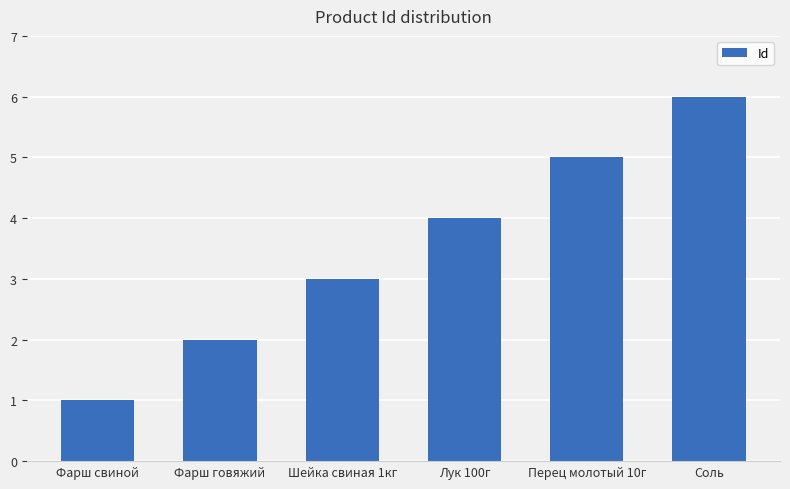

Reading left to right, extract all data points from this chart.

Фарш свиной=1	Фарш говяжий=2	Шейка свиная 1кг=3	Лук 100г=4	Перец молотый 10г=5	Соль=6